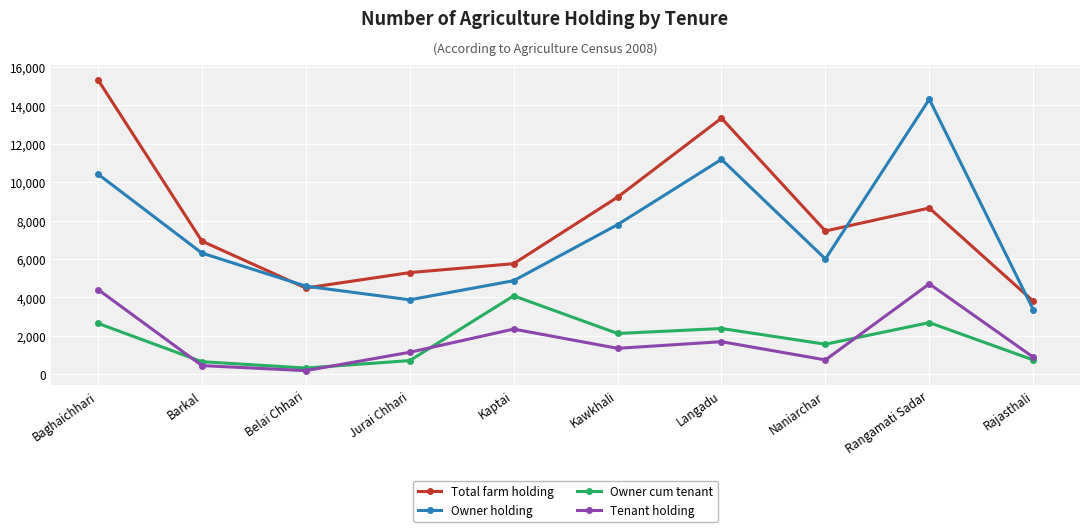

How many interior local valleys does the Owner holding series have?

2